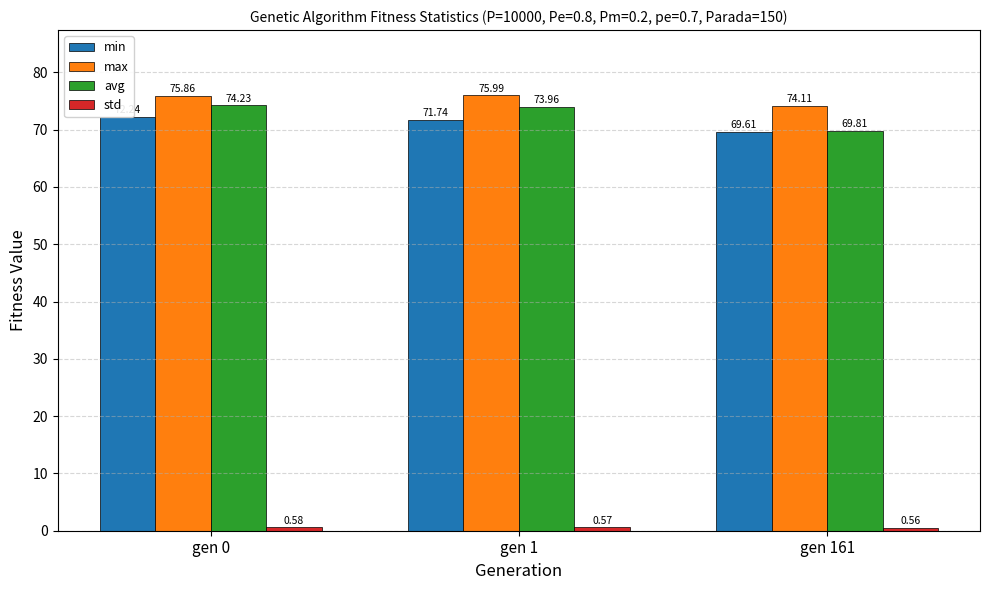

Which category has the highest value across all series?

gen 1